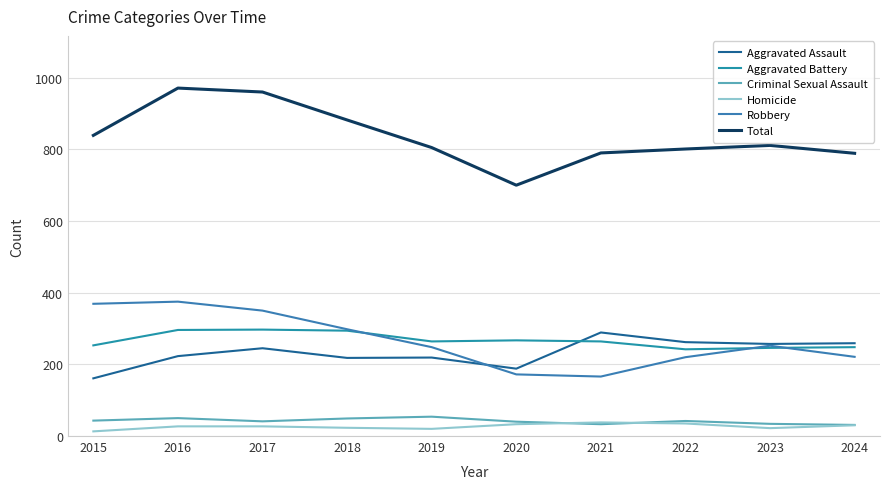

What is the value of the Aggravated Assault point at the 6th from the left?

188